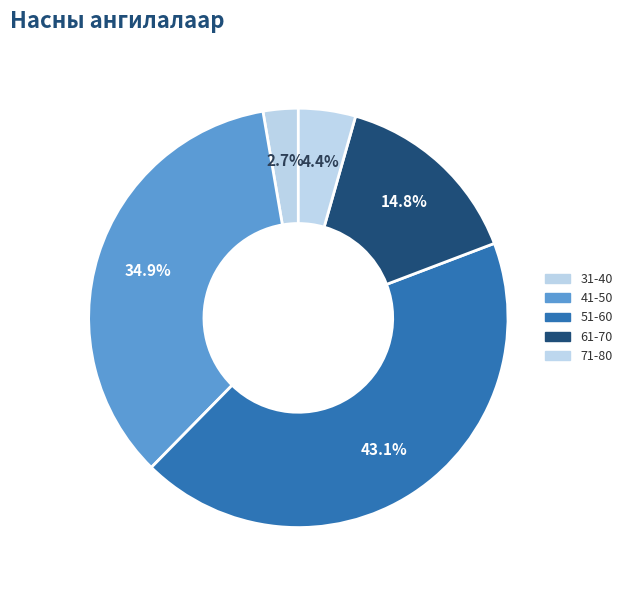

Between 71-80 and 61-70, which is larger?

61-70